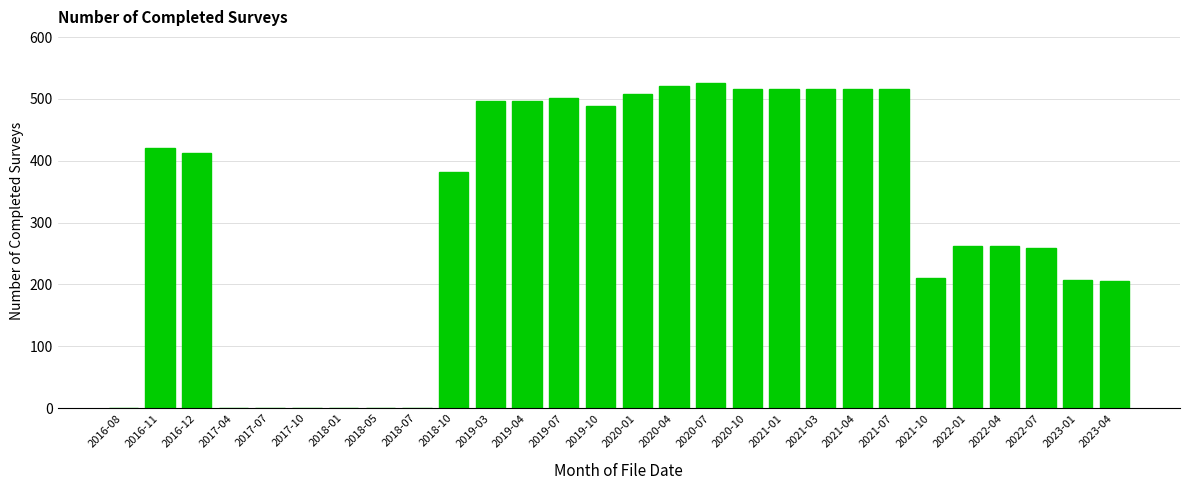

The value at 2018-01 is 340. True or false?

False